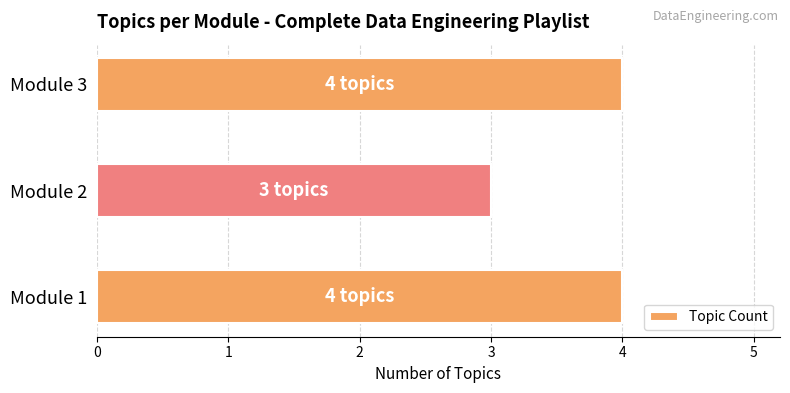

What is the approximate value at Module 2?

3